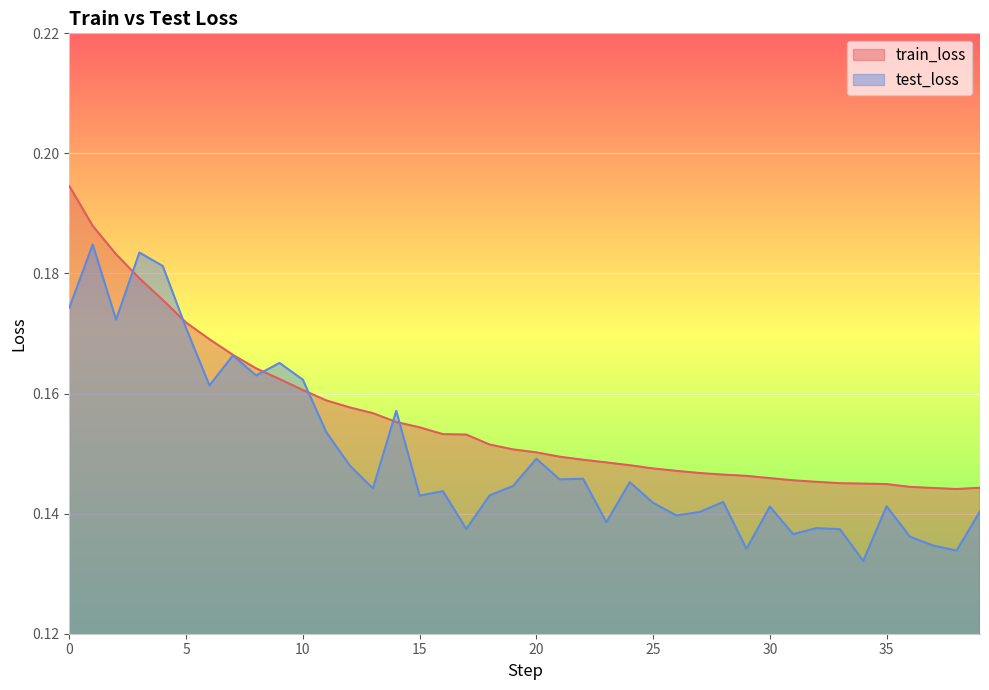

Which series has the widest spread of values?

test_loss